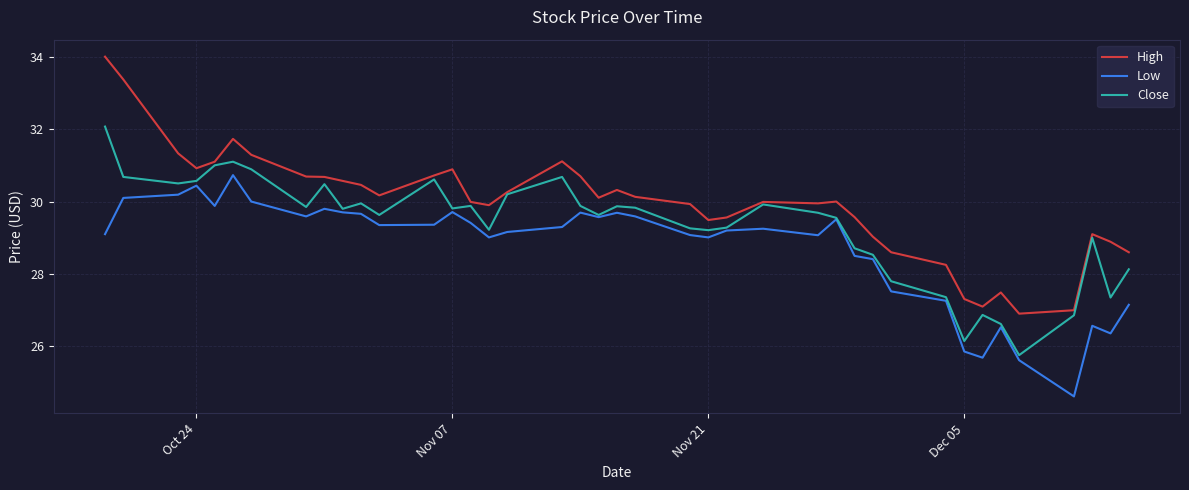

What is the difference between the maximum and minimum values in the Close series?

6.3